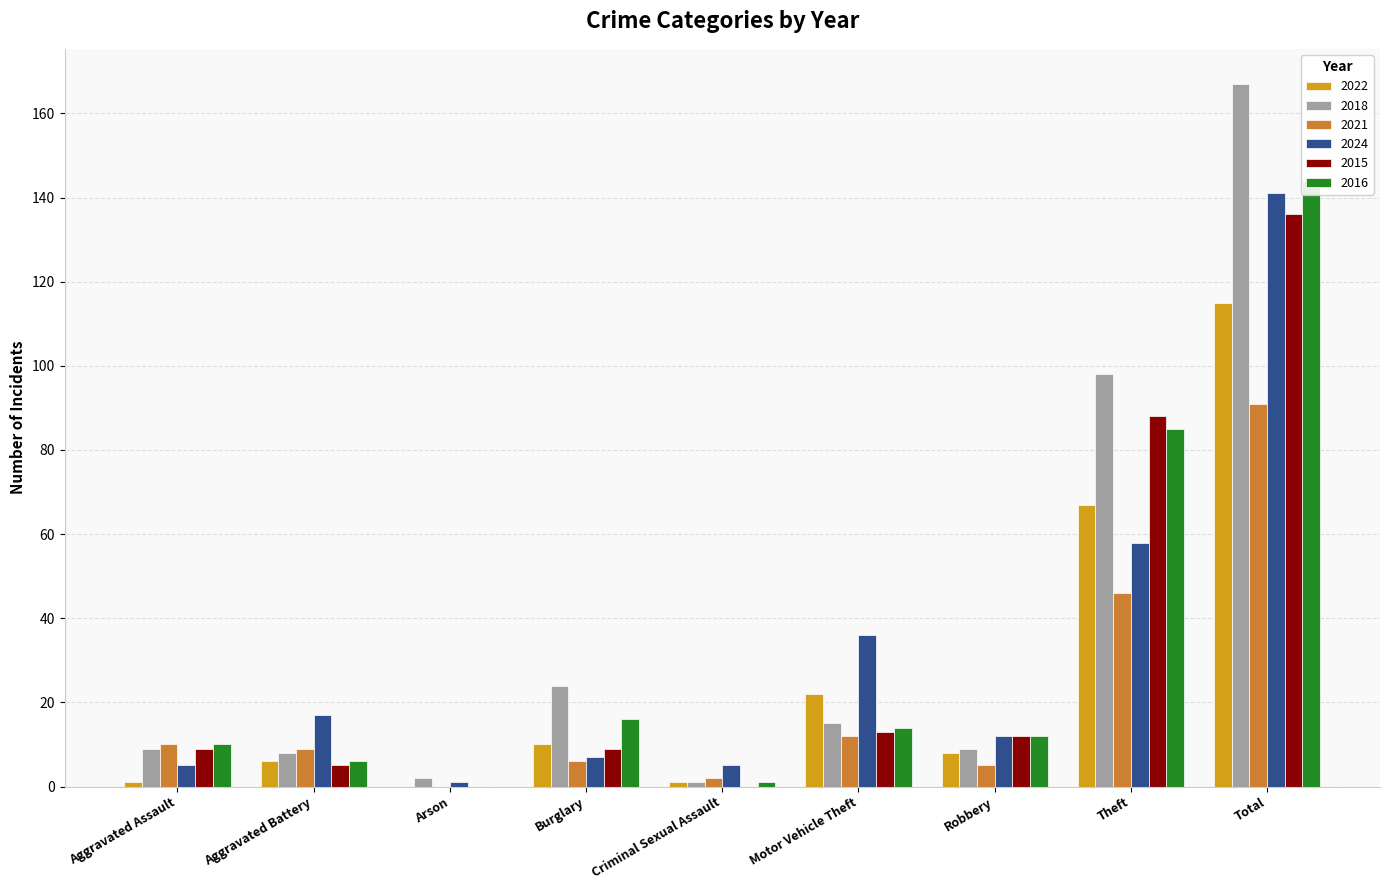

At which label does 2021 reach its peak?

Total